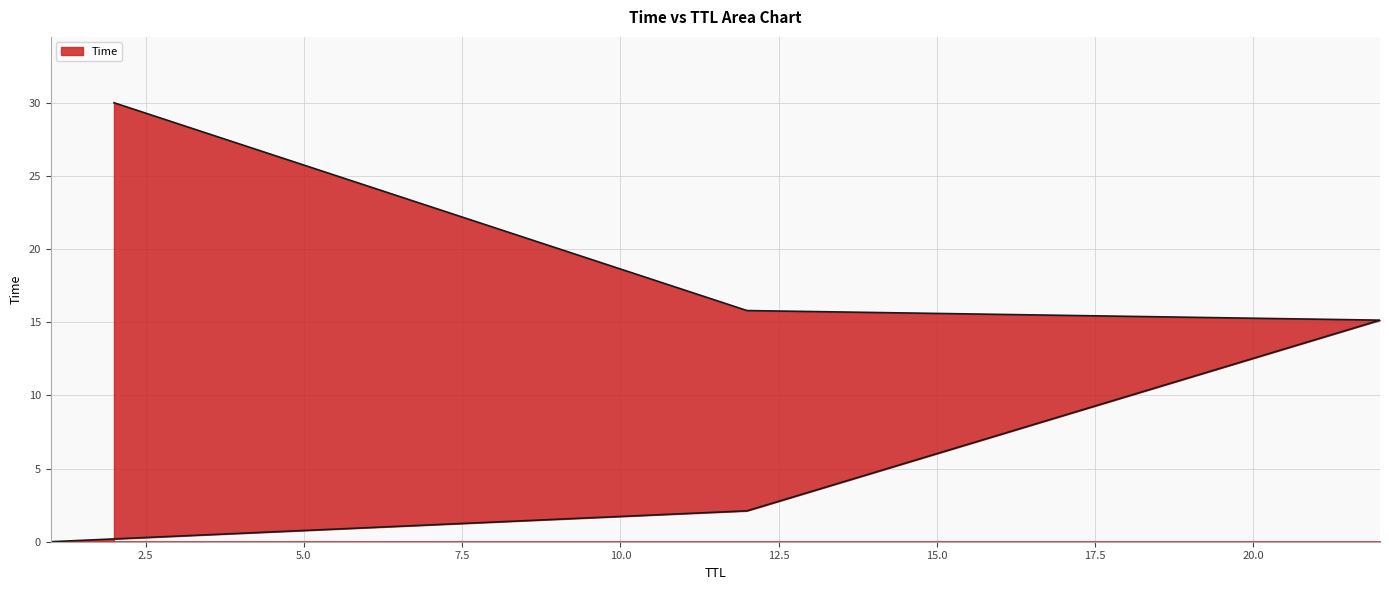

Does the chart have visible grid lines?

Yes